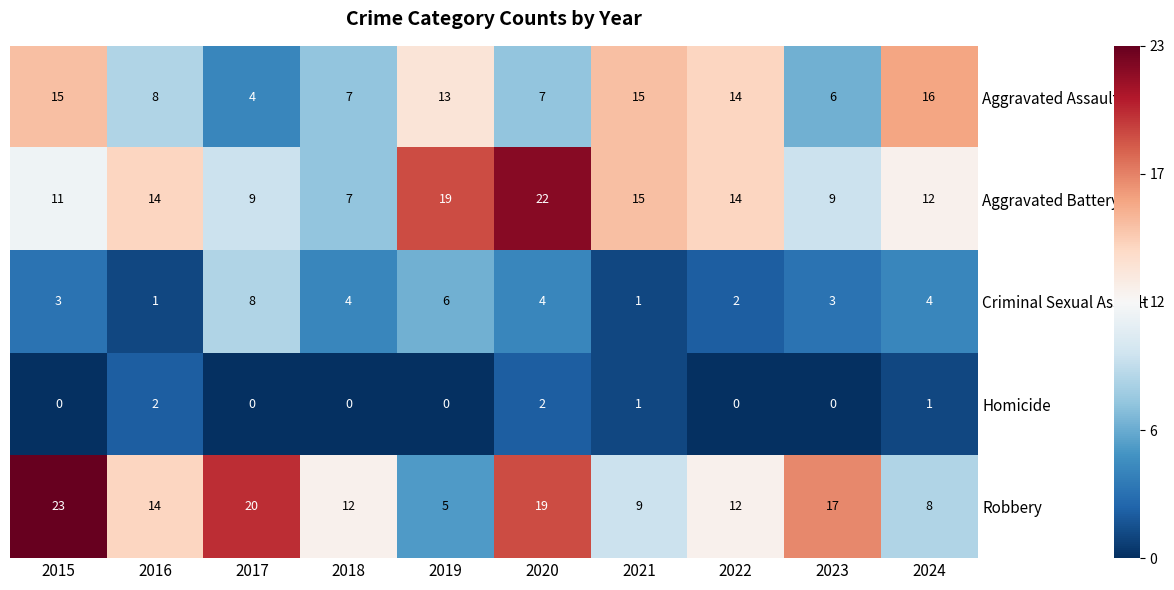

The value of Aggravated Assault at 2023 is 6. True or false?

True